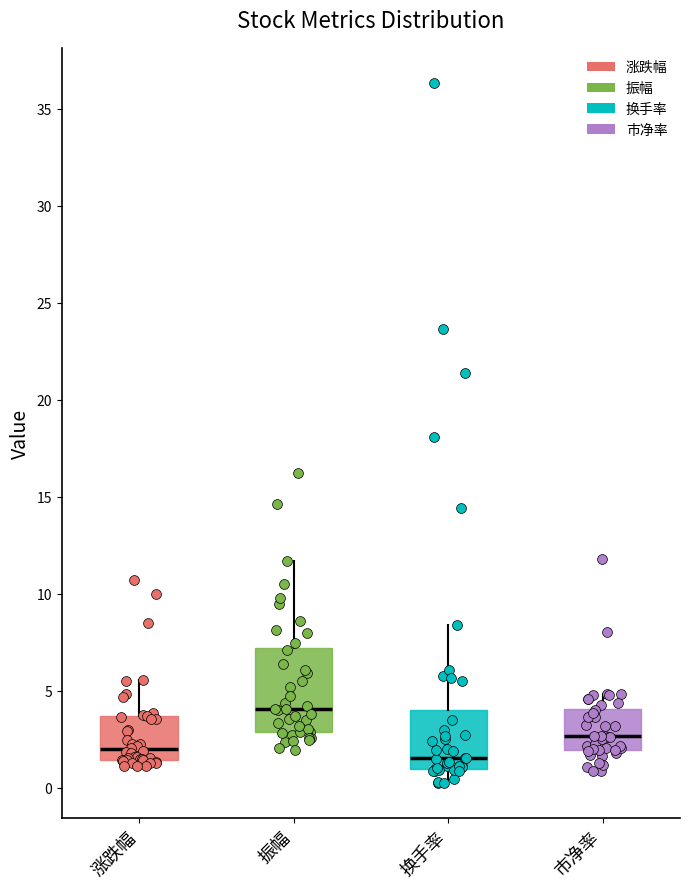

Reading left to right, read every box against the y-axis: the position of its median line, the range the box covers, and the ends of its whiskers. The values are not printed on the chart, so give them approximately, as read against the axis.

涨跌幅: median 2.0, box 1.5 to 3.5, whiskers 1.0 to 5.5
振幅: median 4.0, box 3.0 to 7.0, whiskers 2.0 to 11.5
换手率: median 1.5, box 1.0 to 4.0, whiskers 0.0 to 8.5
市净率: median 2.5, box 2.0 to 4.0, whiskers 1.0 to 5.0